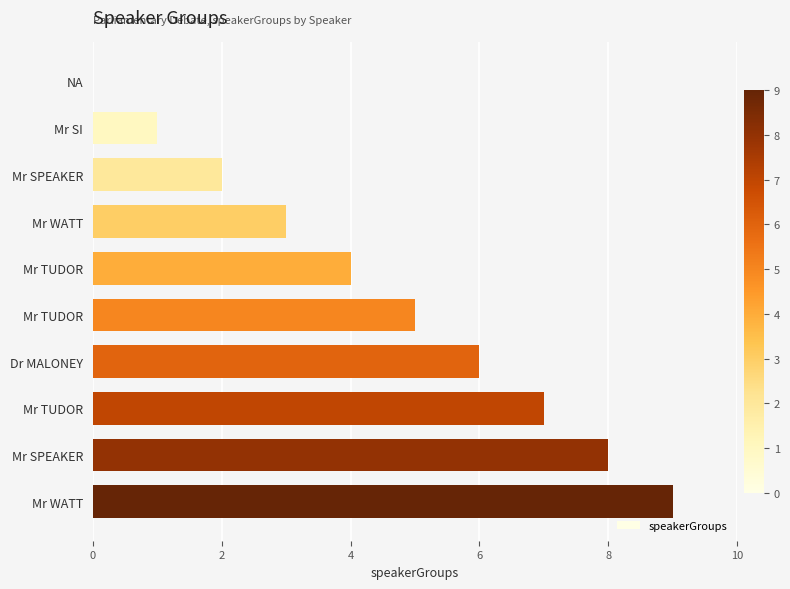

What is the sum of all values?

45